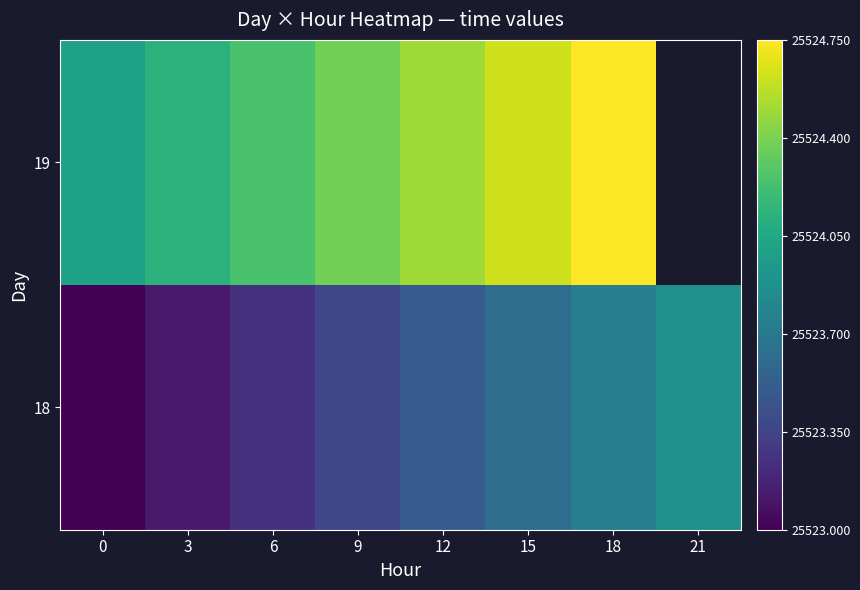

What is the difference between the maximum and minimum values in the 18 series?

0.9